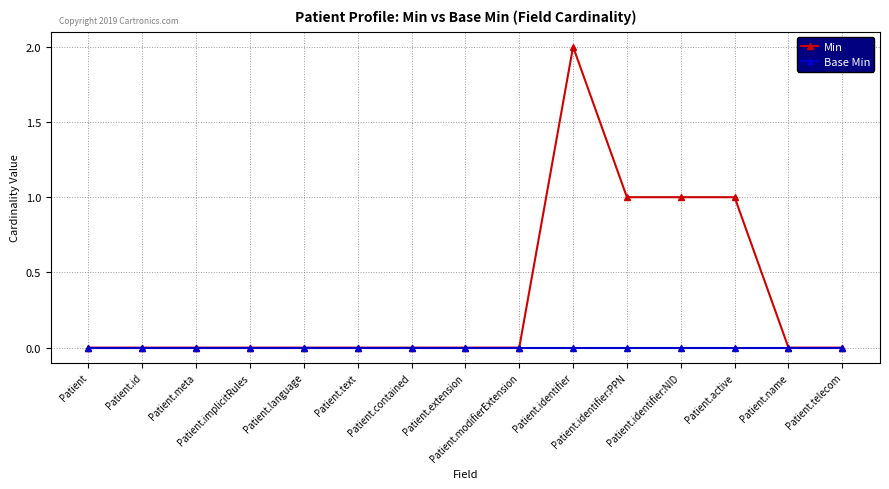

Rank the series by their maximum value, from lowest to highest.

Base Min, Min